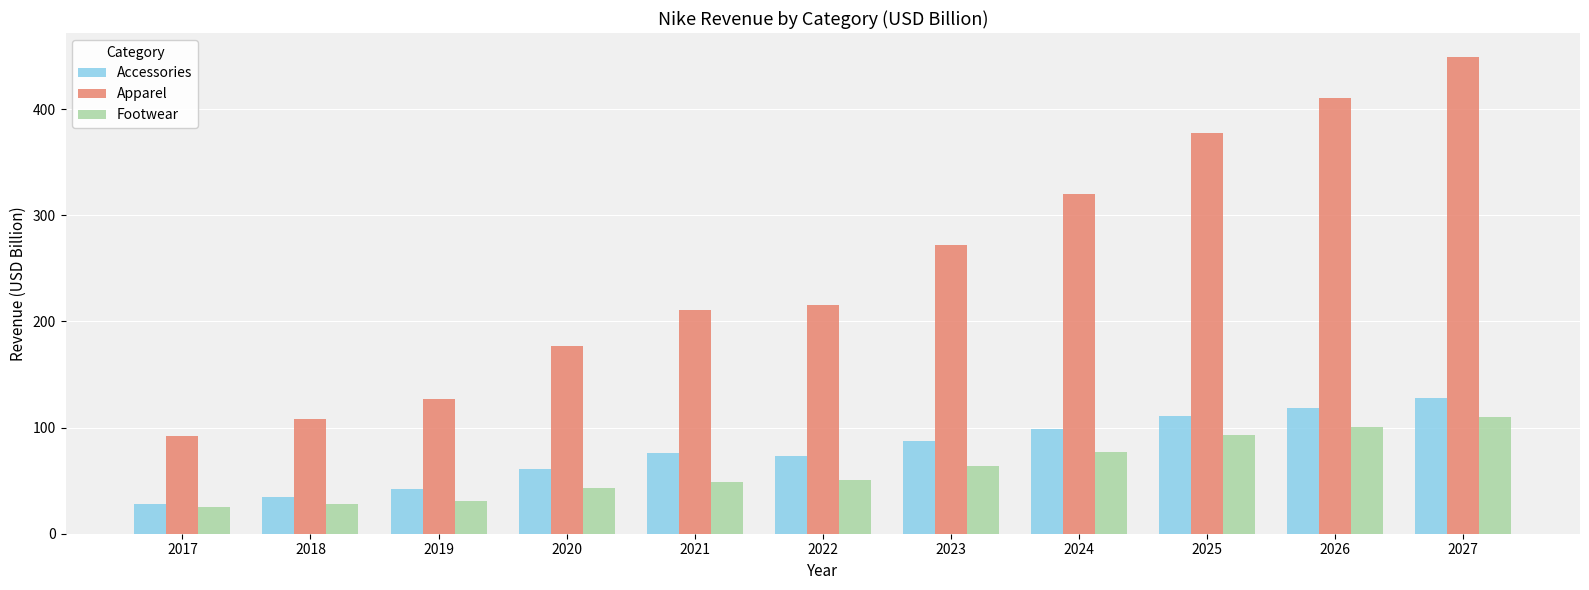

What is the spread (max minus min) of values at 2025?

284.4